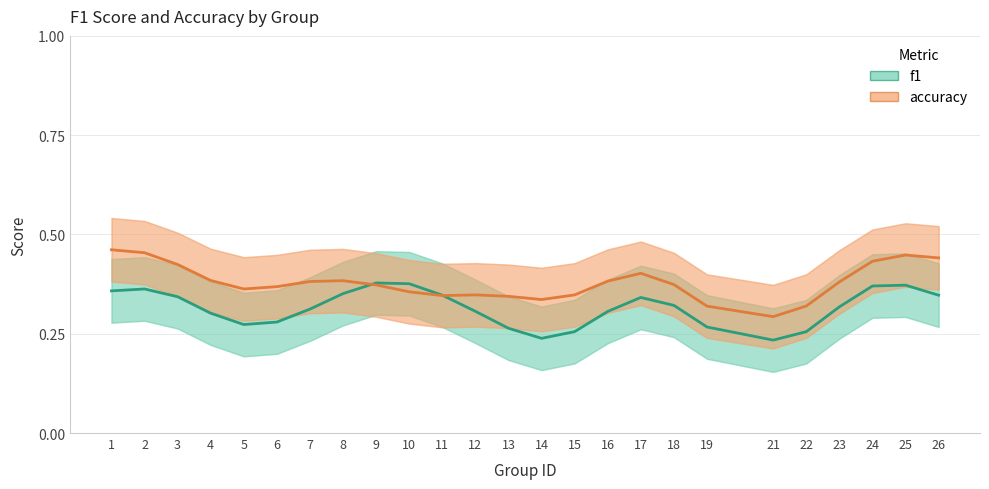

At how many categories does at least one series exceed 0?

25